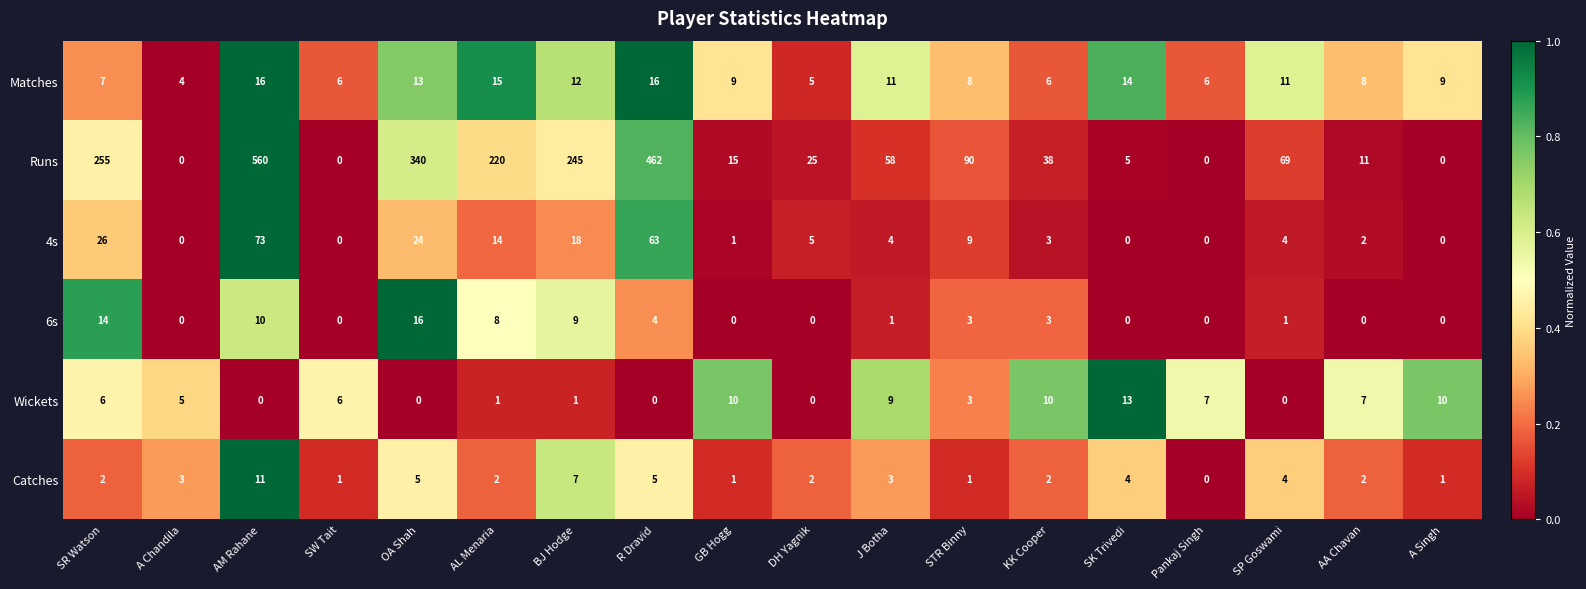

Which series has the widest spread of values?

Runs